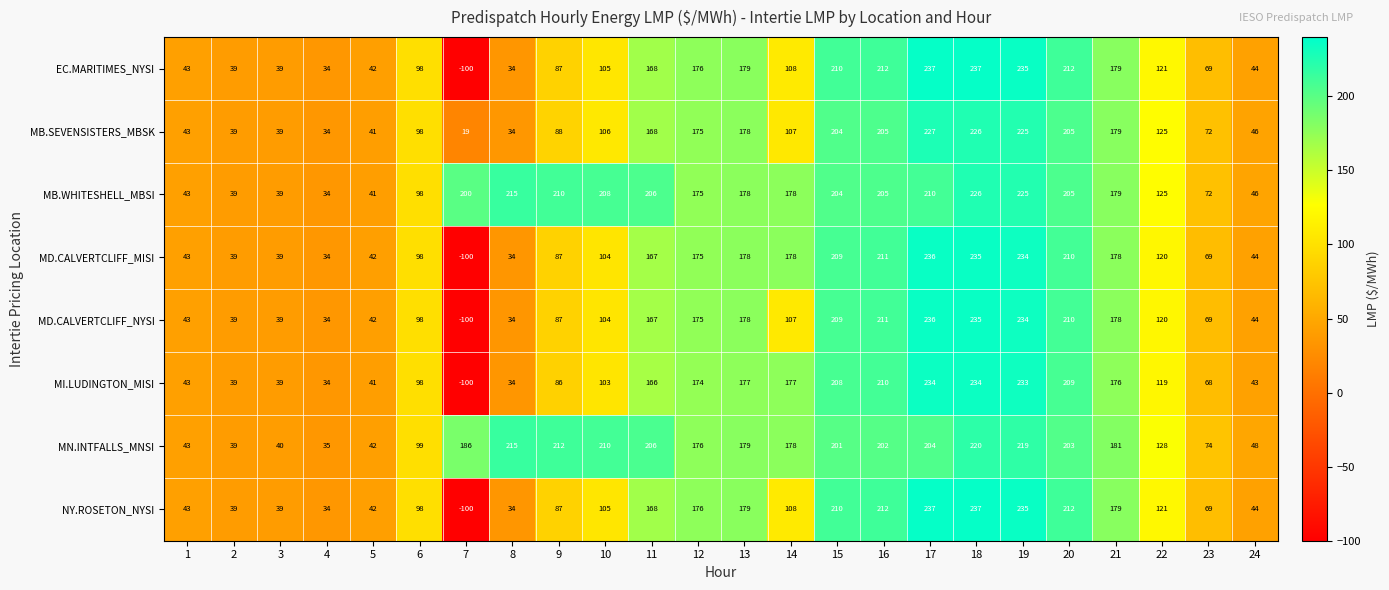

True or false: MN.INTFALLS_MNSI has a value of 128 at 22.

True